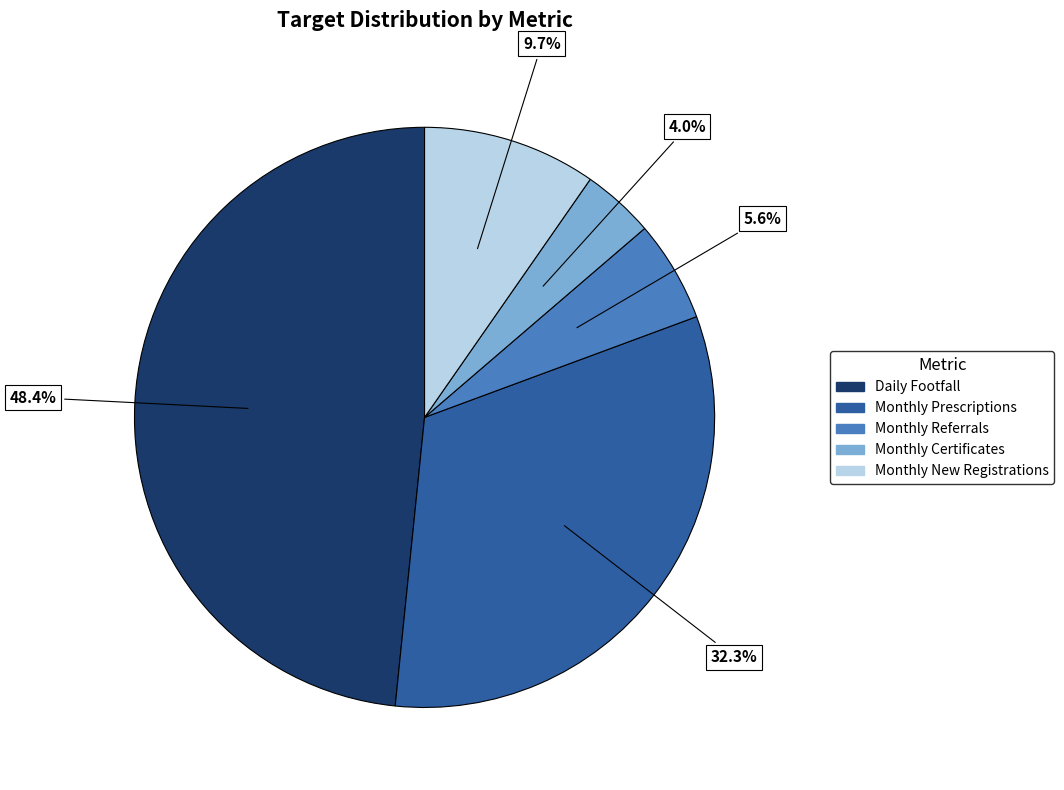

How many slices are in this pie chart?

5